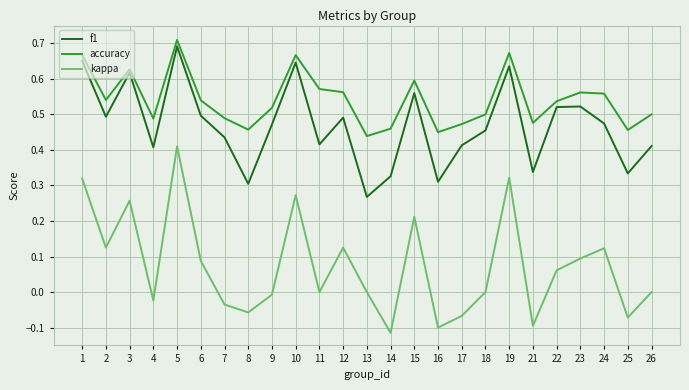

What are all the series names shown in the legend?

f1, accuracy, kappa